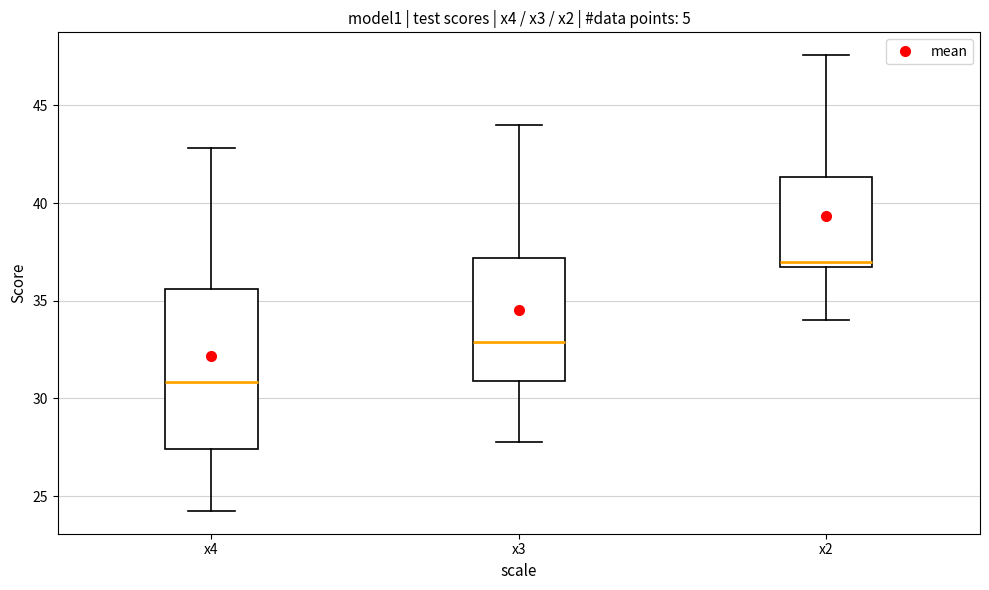

Where does the median line of the box for x4 sit on the y-axis? The values are not printed on the chart, so give them approximately, as read against the axis.

31.0